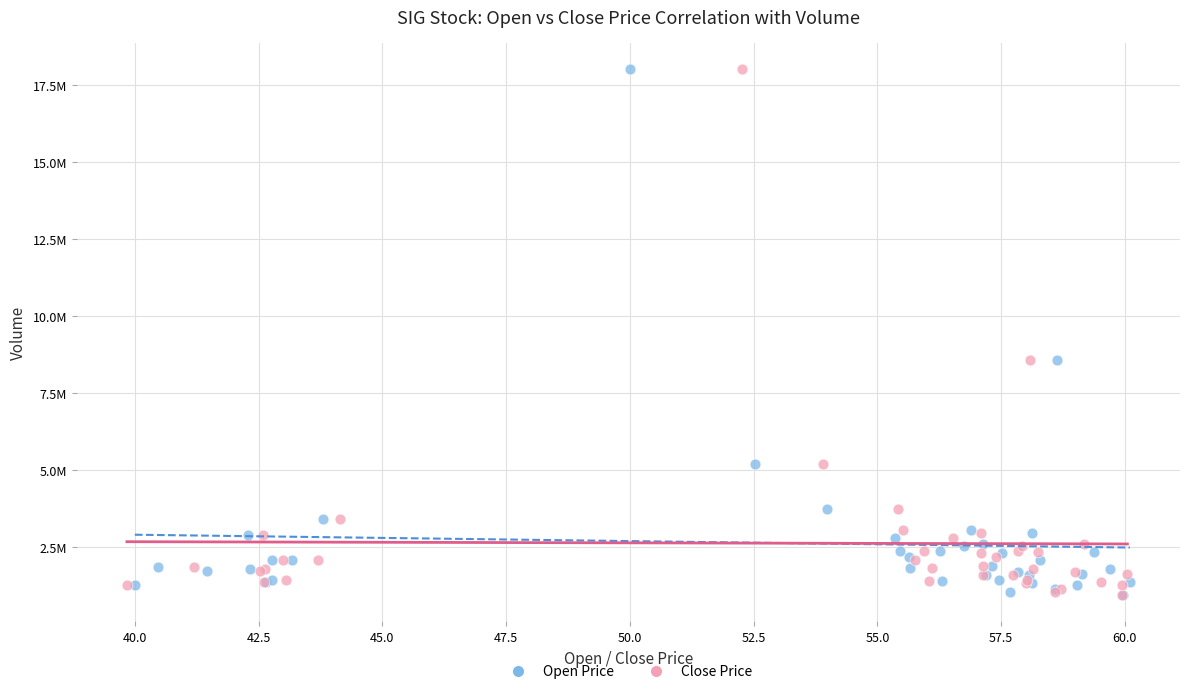

What are all the series names shown in the legend?

Open Price, Close Price